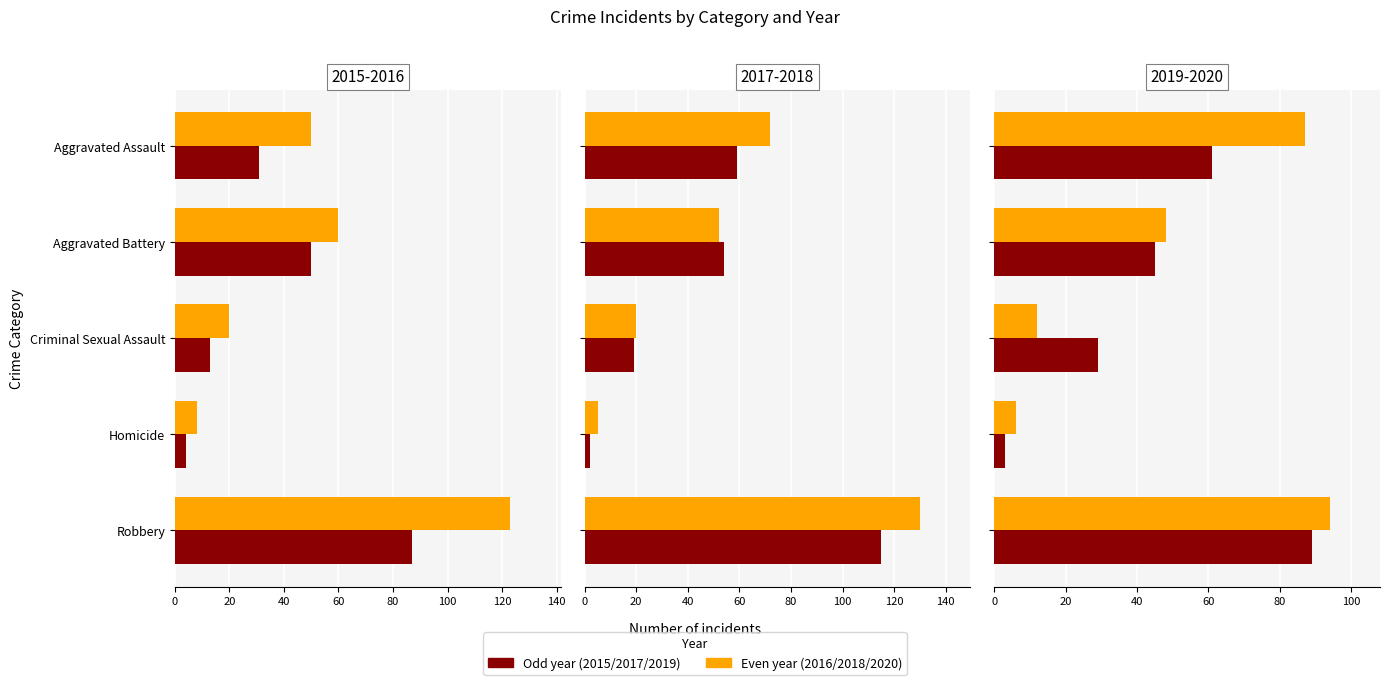

List the series in order of their peak value, lowest first.

2015, 2019, 2020, 2017, 2016, 2018